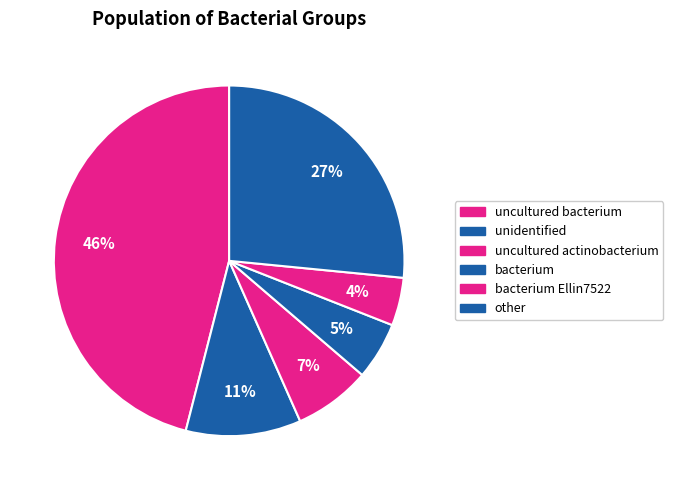

How many slices are in this pie chart?

6